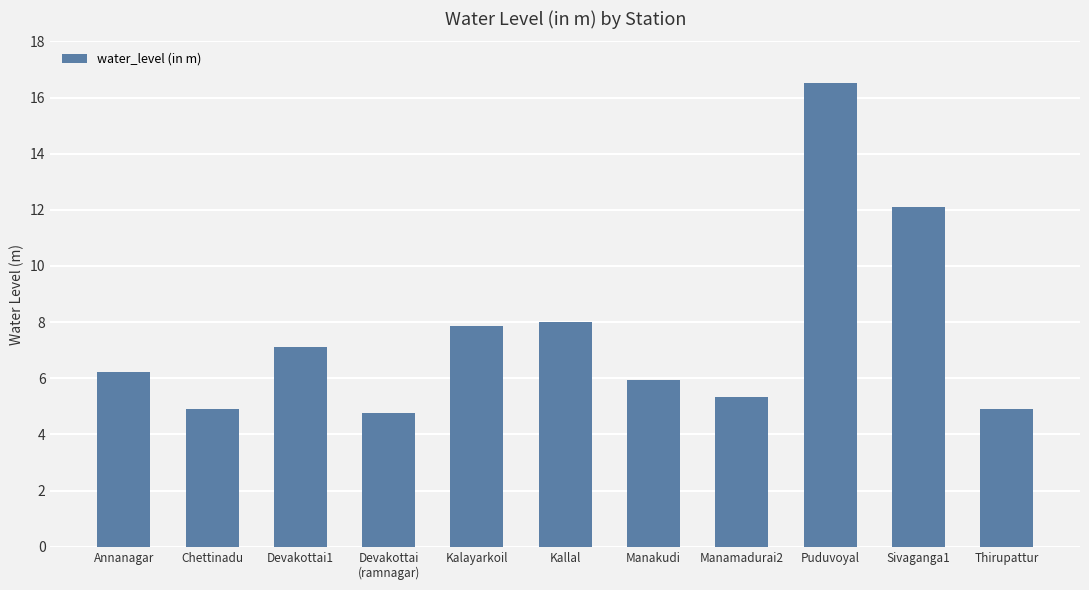

The value at Annanagar is 6.2. True or false?

True